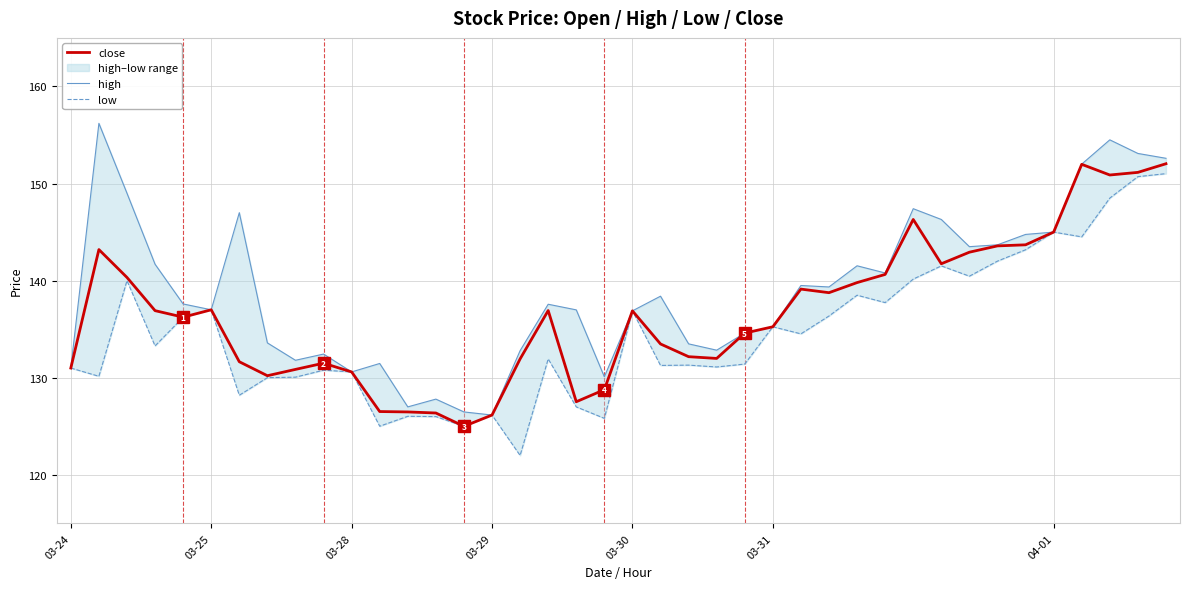

What is the maximum value for high?

156.2